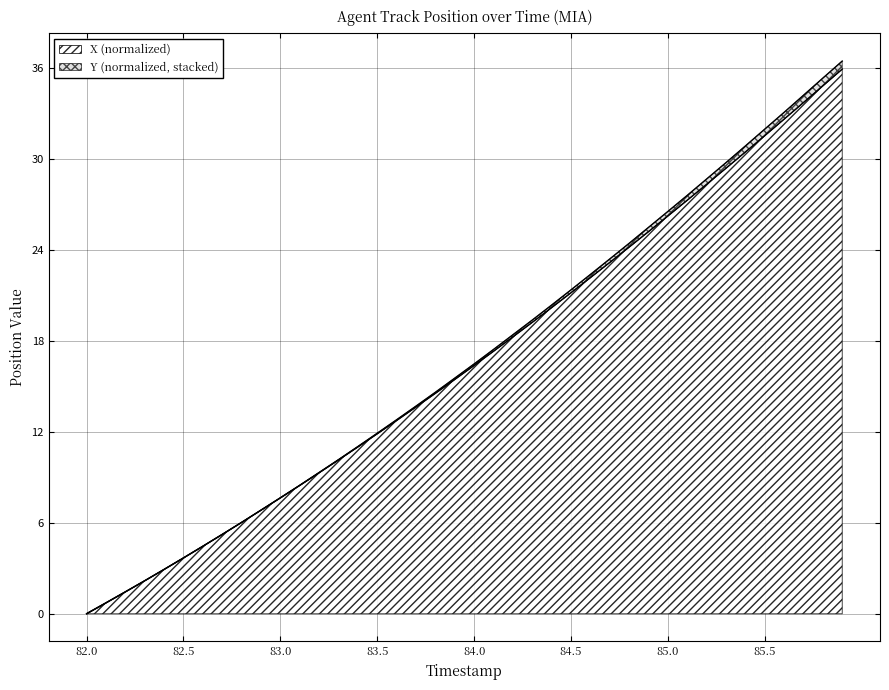

Which label corresponds to the smallest value in the chart?

82.0